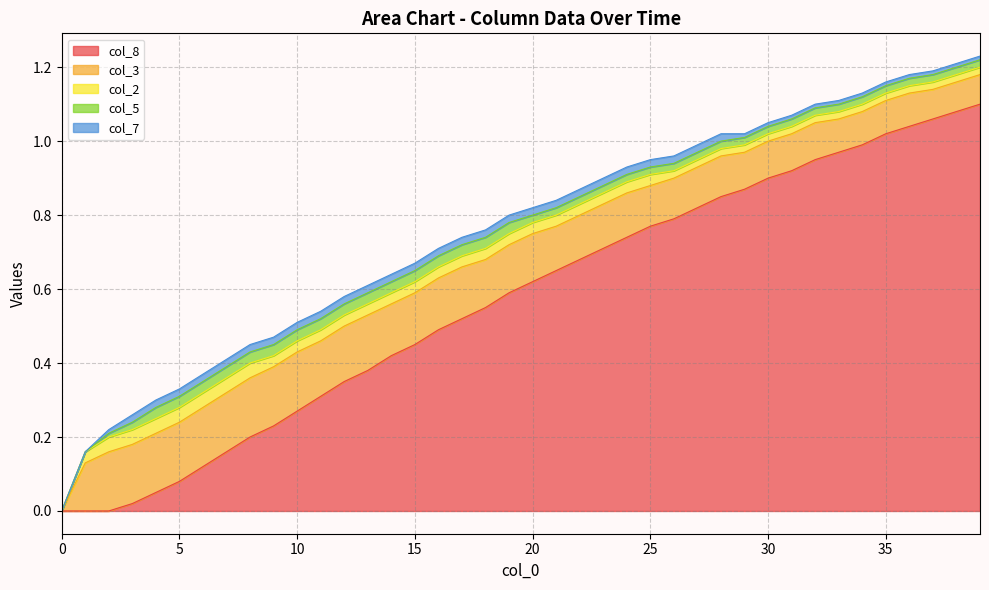

Is the value of col_7 at 29 greater than the value of col_2 at 1?

No